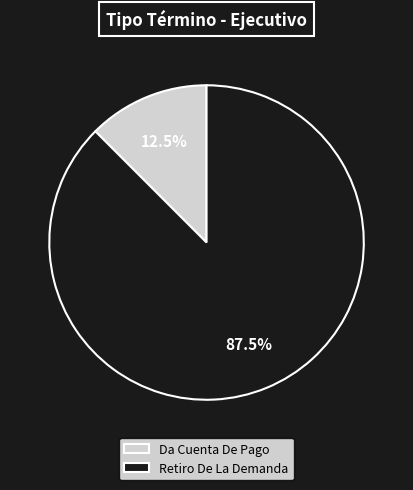

Is the sum of Retiro De La Demanda and Da Cuenta De Pago greater than half?

Yes